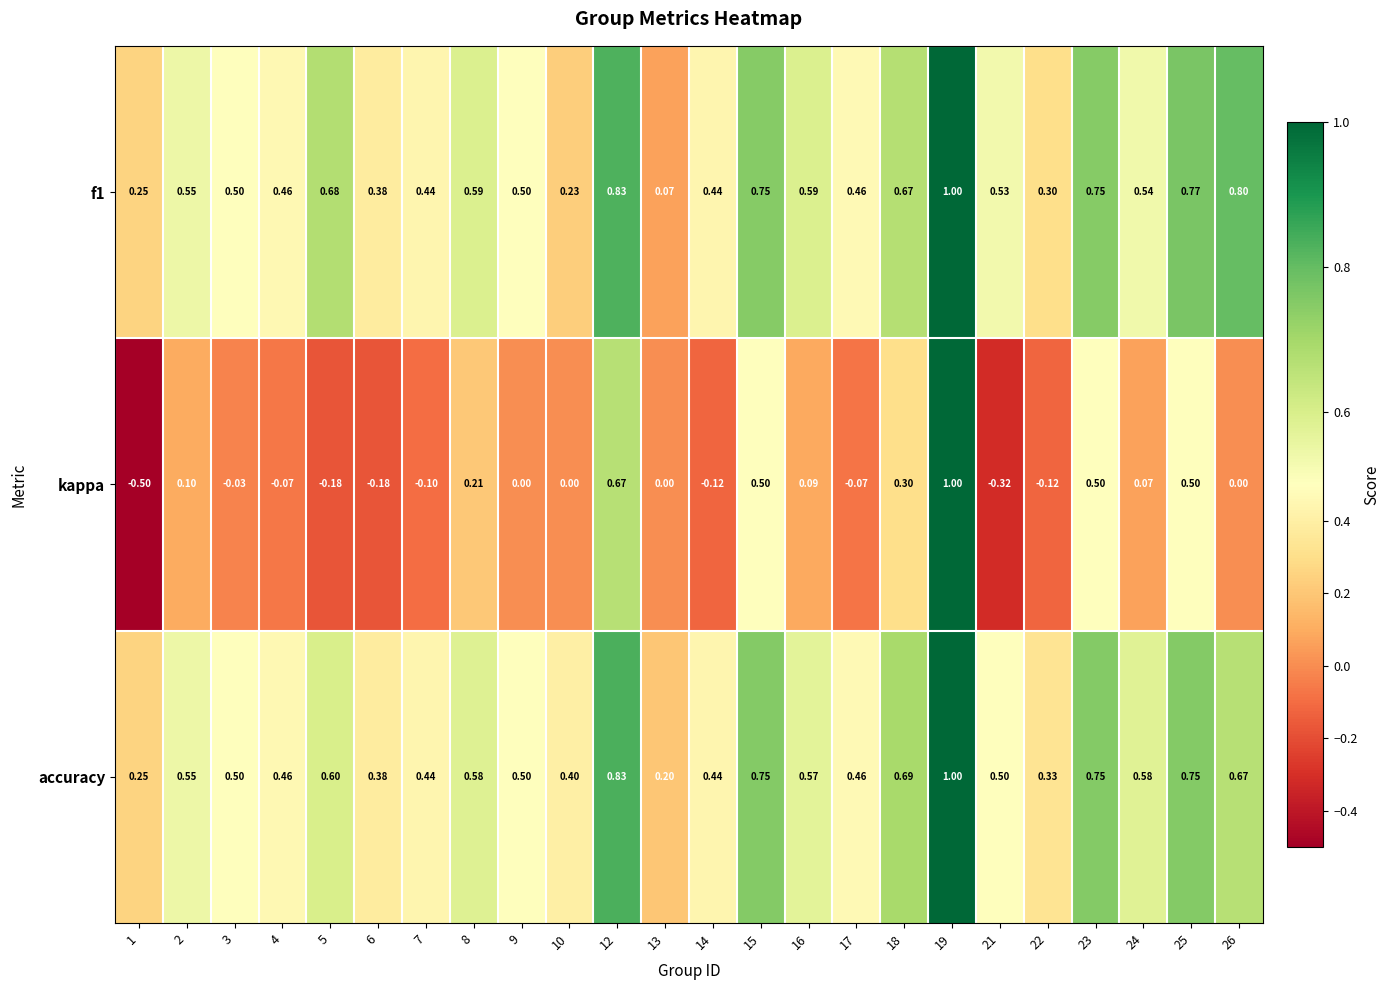

Which series has the largest range (max minus min)?

kappa